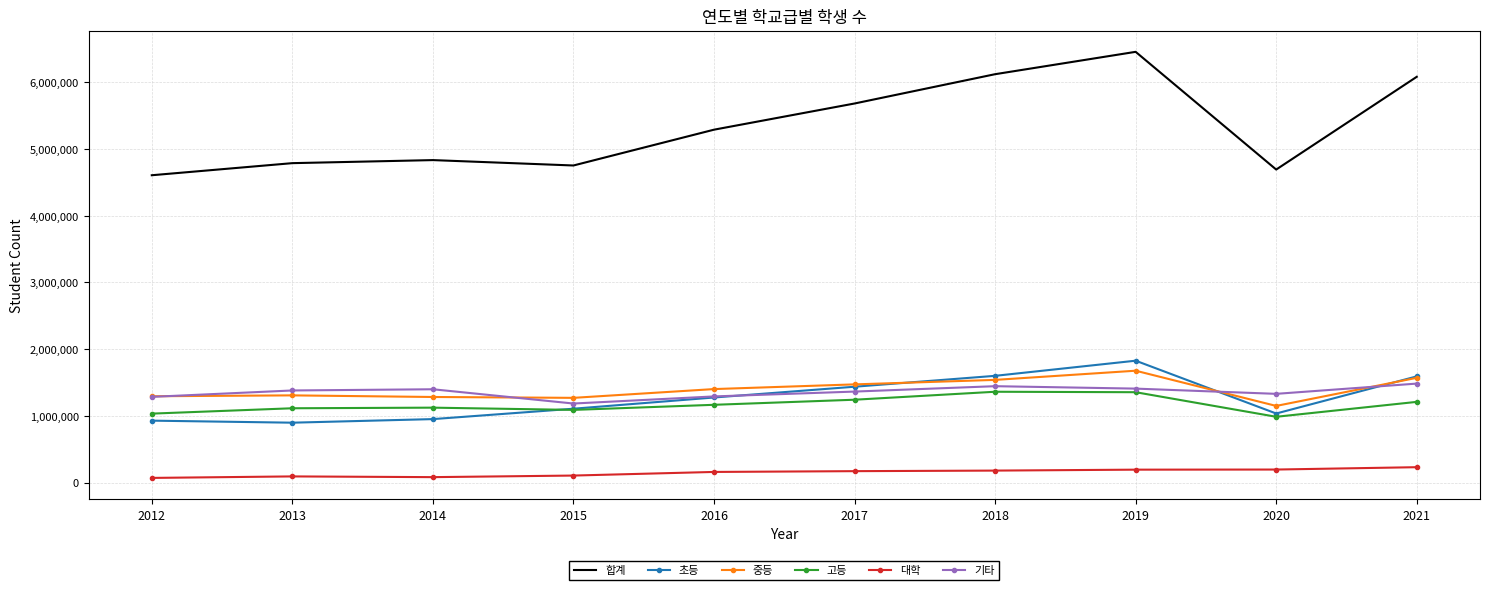

Which label corresponds to the largest value in the chart?

2019